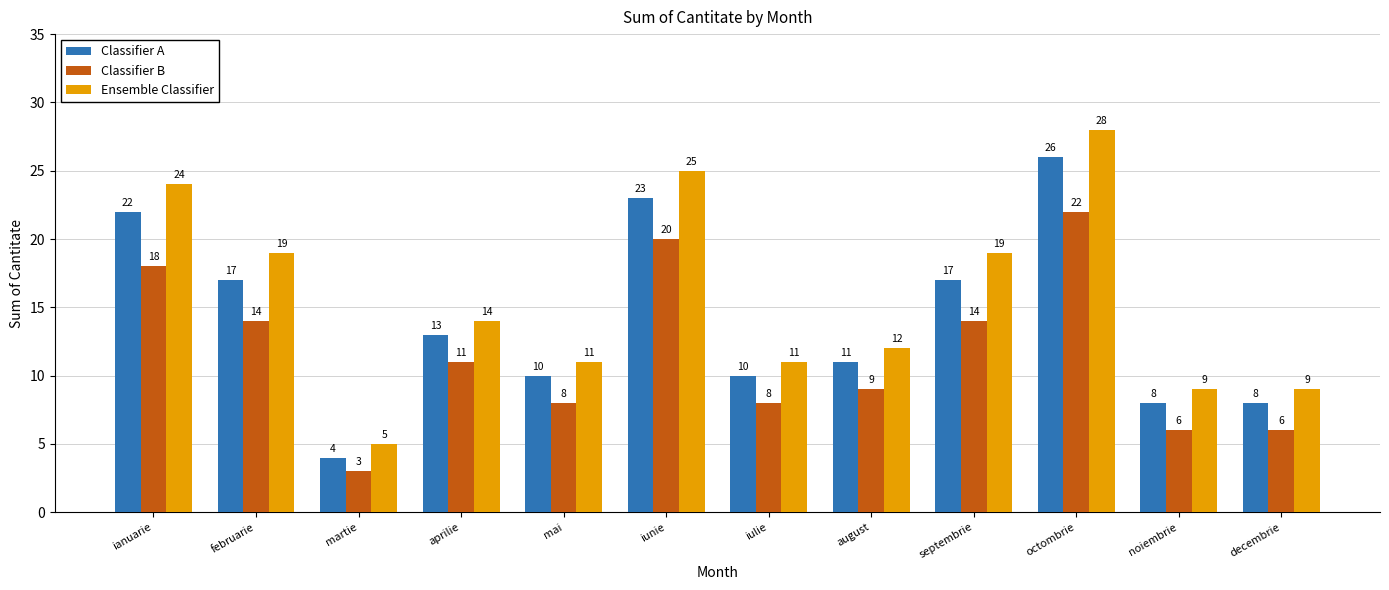

Which series has the largest total across all categories?

Ensemble Classifier